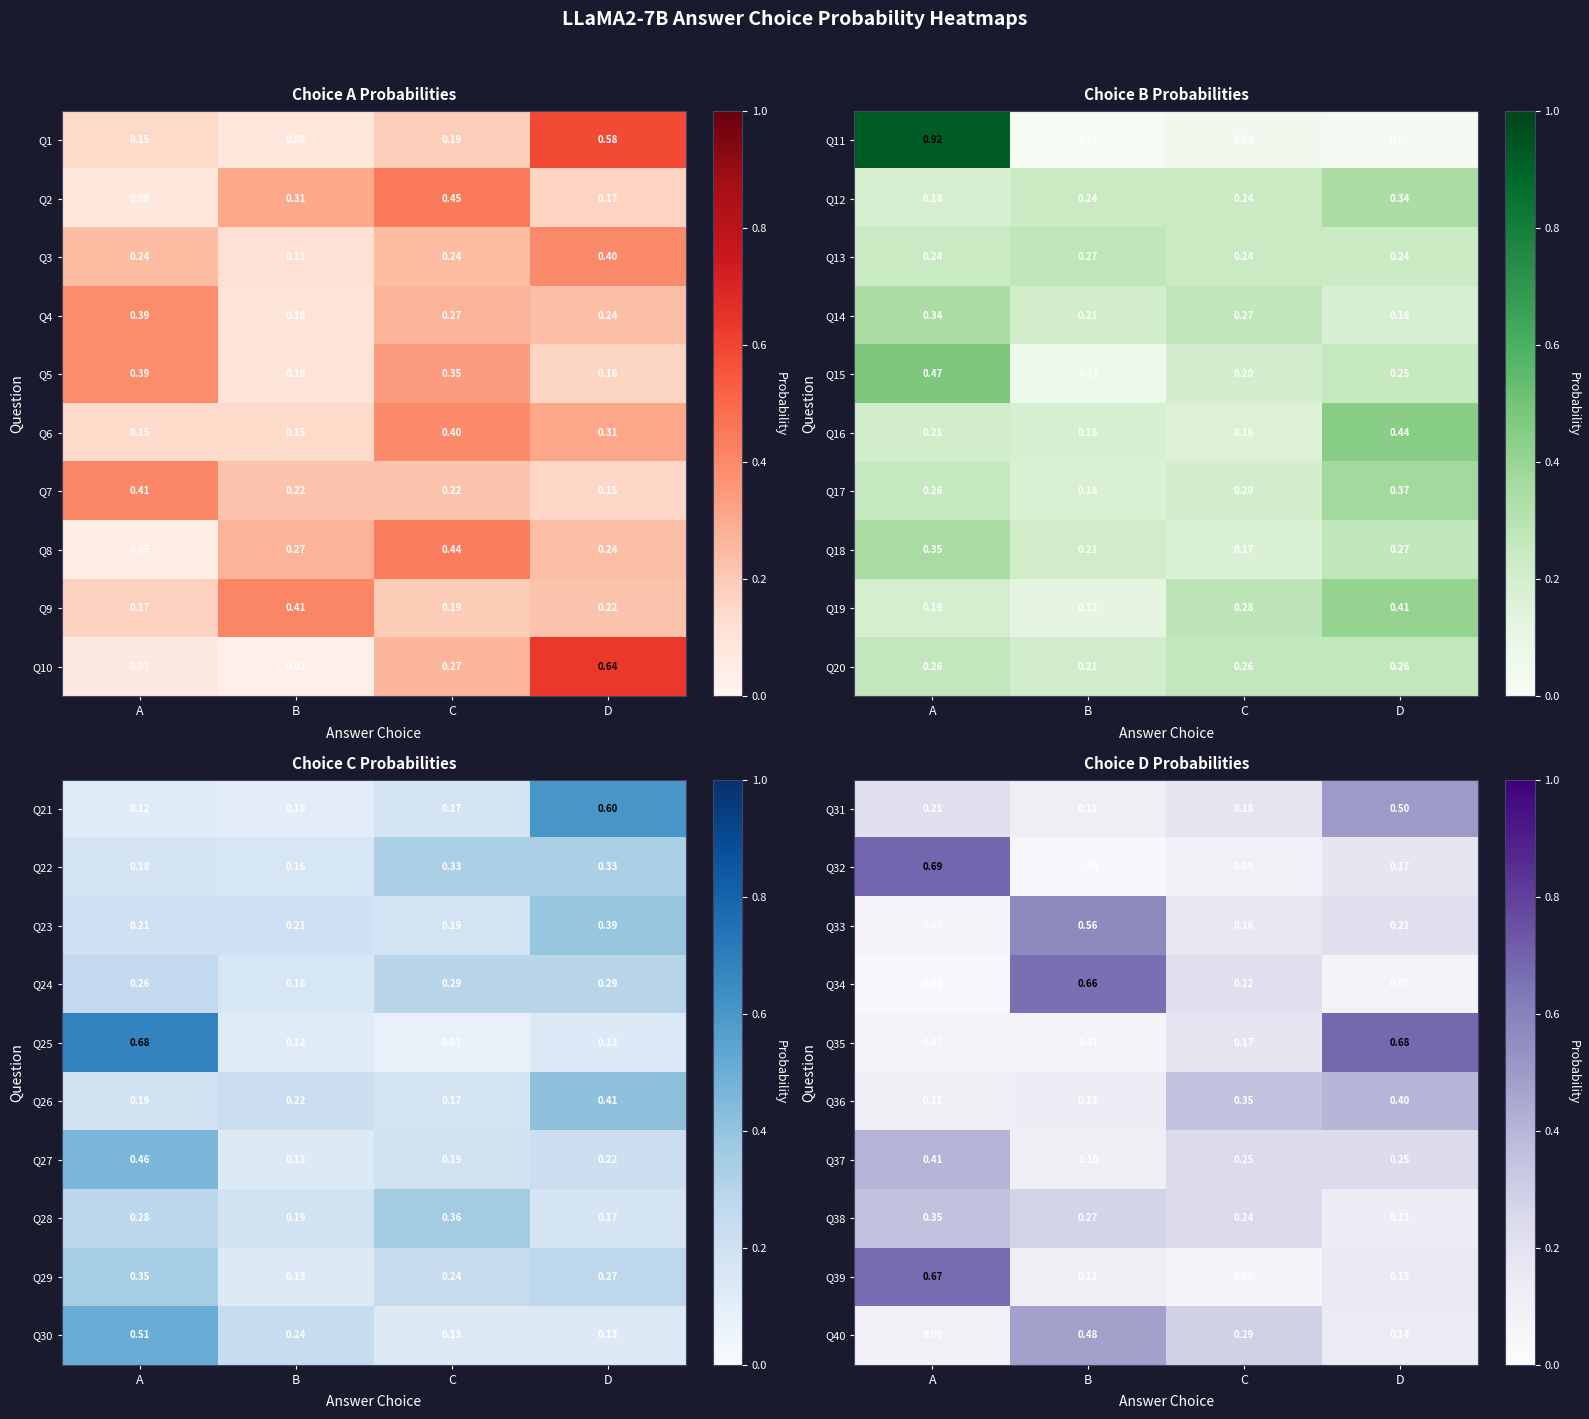

Which category has the lowest value in the Q36 series?

A